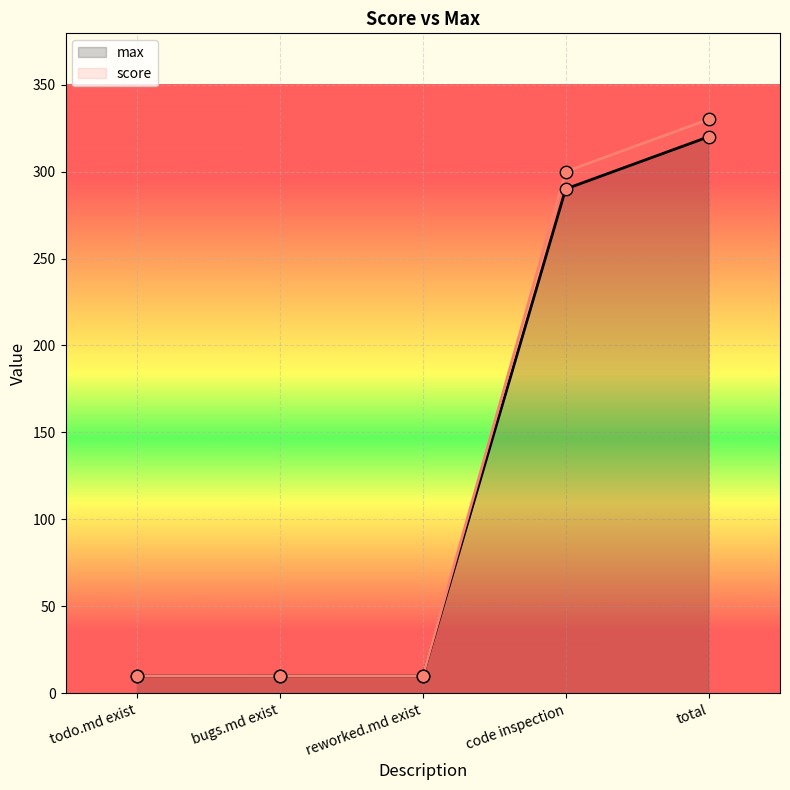

Which series reaches the maximum Y coordinate?

score